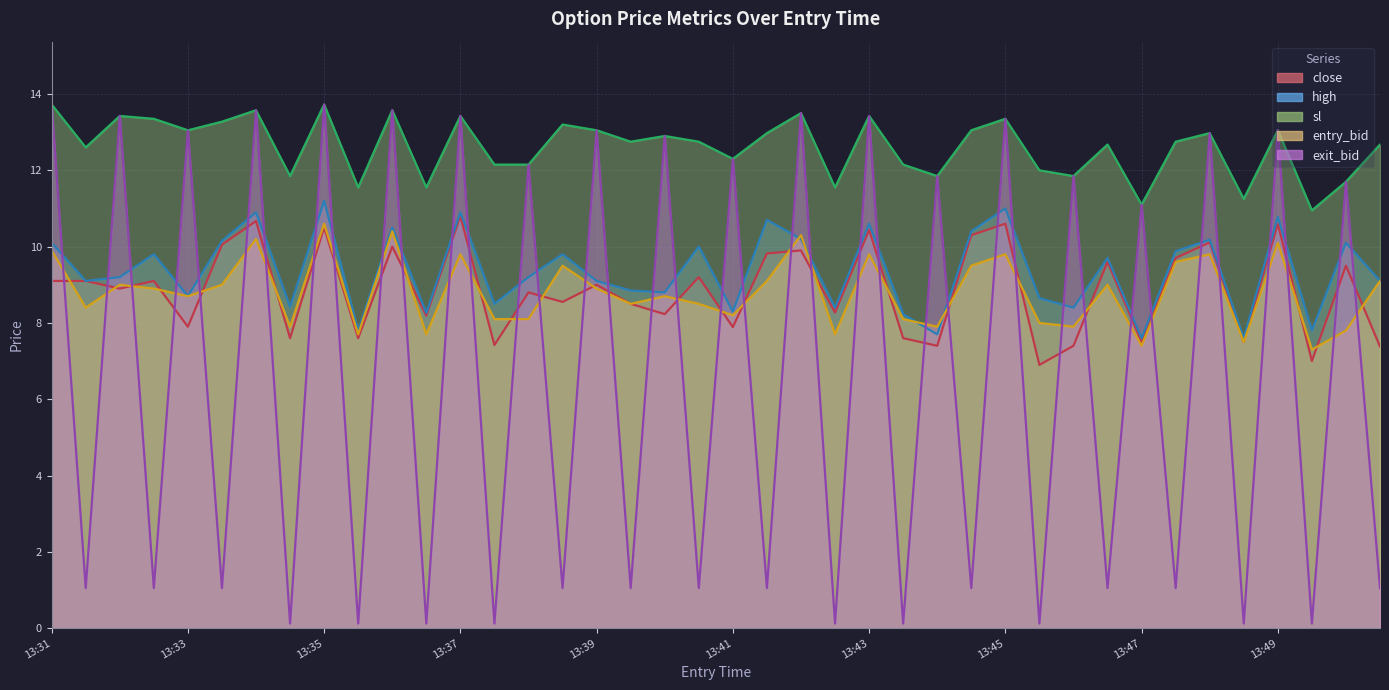

Which series has the largest total across all categories?

sl